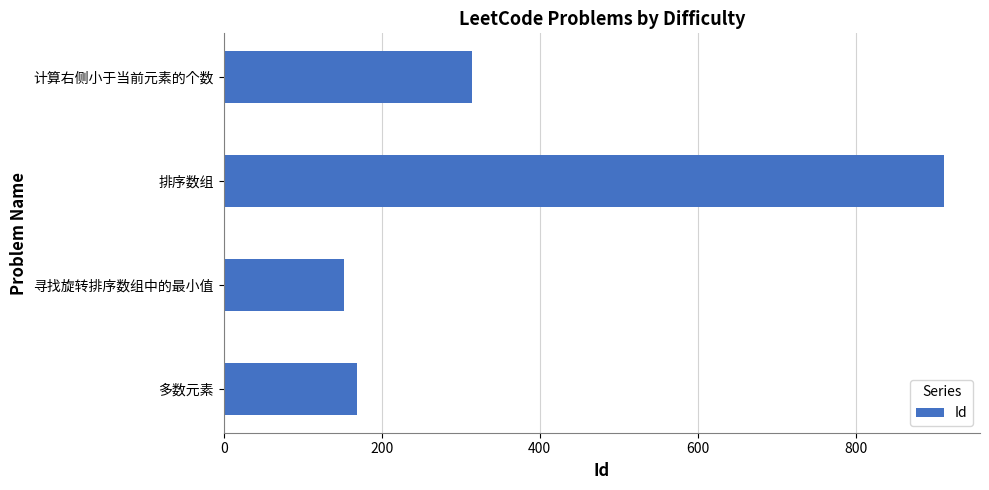

What is the greatest value displayed?

912